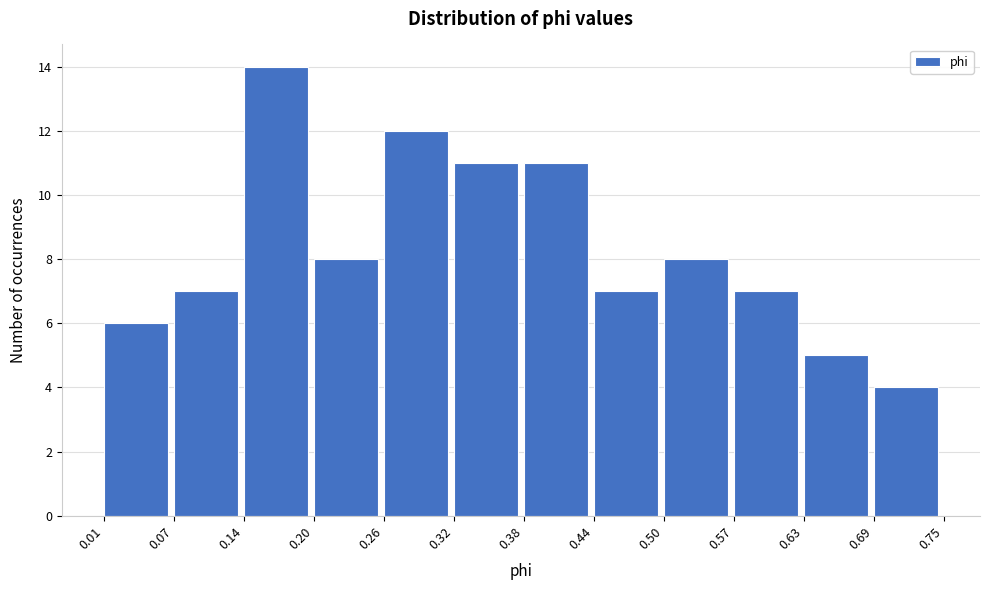

Reading left to right, transcribe this chart: for each bar, give the range it covers on the x-axis and its height. The values are not printed on the chart, so give them approximately, as read against the axis.

0.01 to 0.07: 6
0.07 to 0.14: 7
0.14 to 0.20: 14
0.20 to 0.26: 8
0.26 to 0.32: 12
0.32 to 0.38: 11
0.38 to 0.44: 11
0.44 to 0.50: 7
0.50 to 0.57: 8
0.57 to 0.63: 7
0.63 to 0.69: 5
0.69 to 0.75: 4